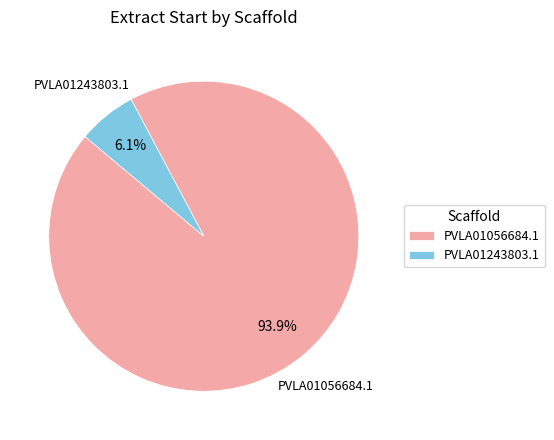

Rank the categories by value from highest to lowest.

PVLA01056684.1, PVLA01243803.1